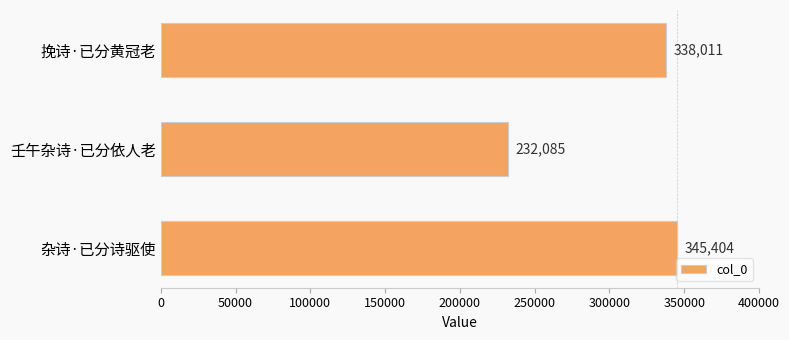

What is the difference between the maximum and minimum values?

113319